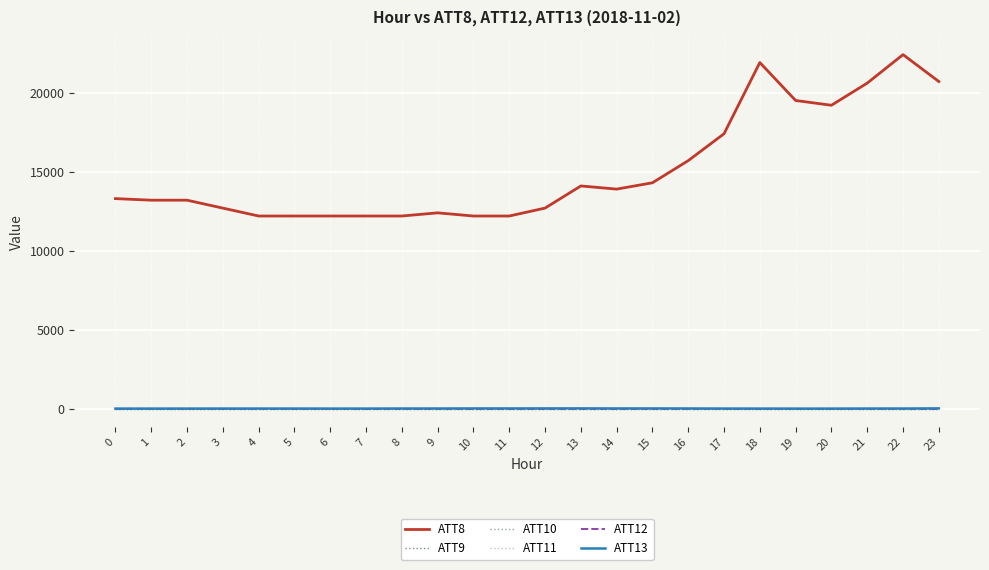

Is this an area chart (filled region under the line)?

No